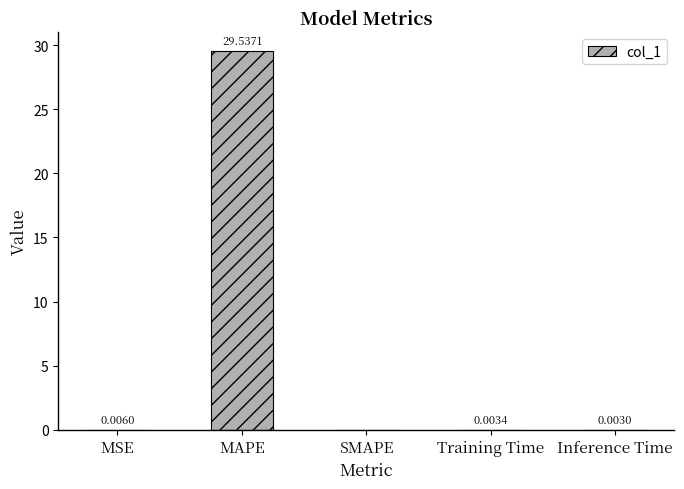

Which category has the highest value across all series?

MAPE